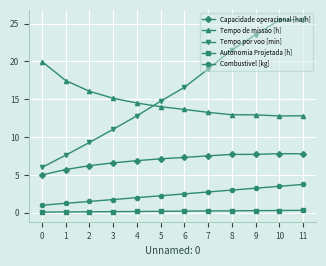

What is the sum of all Tempo por voo [min] values?

193.2